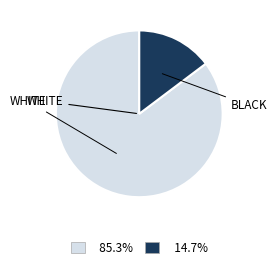

How many slices are in this pie chart?

2